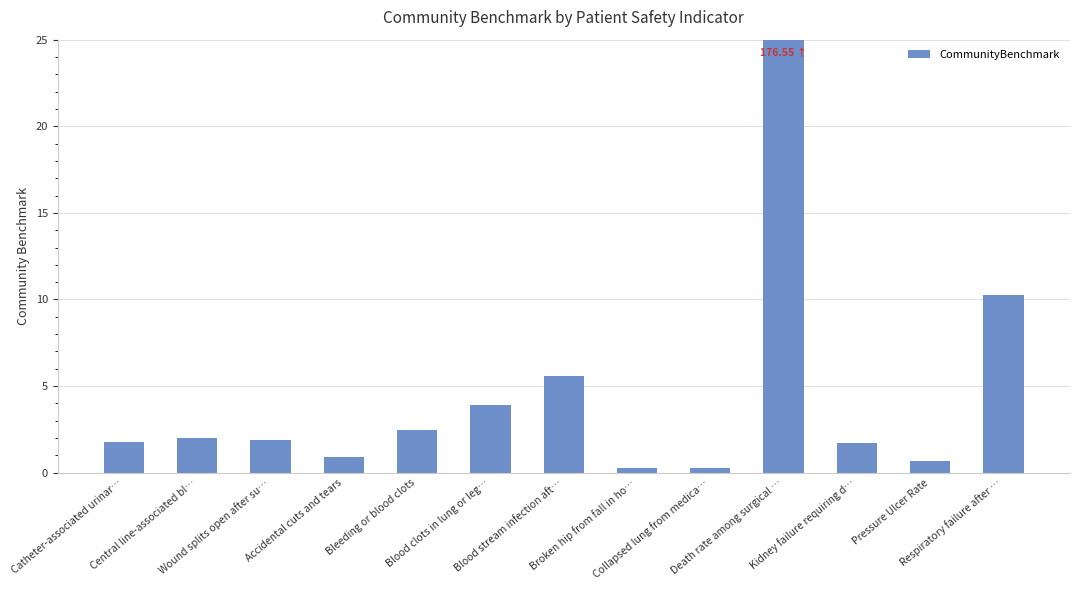

Is it true that the value at Blood stream infection aft… is 8.4?

False